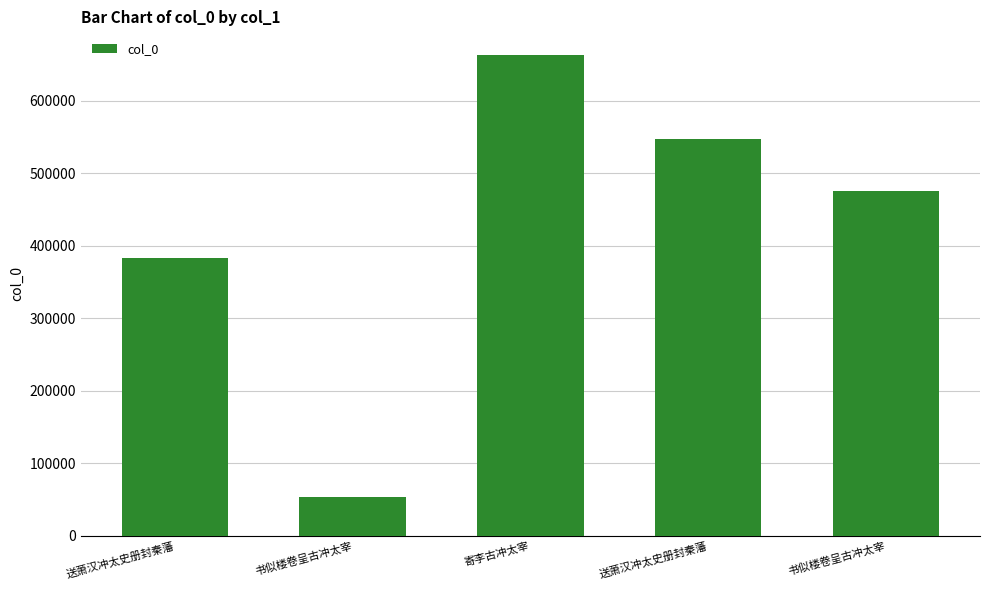

The chart shows a value of 475371 at 书似楼卷呈古冲太宰. True or false?

True